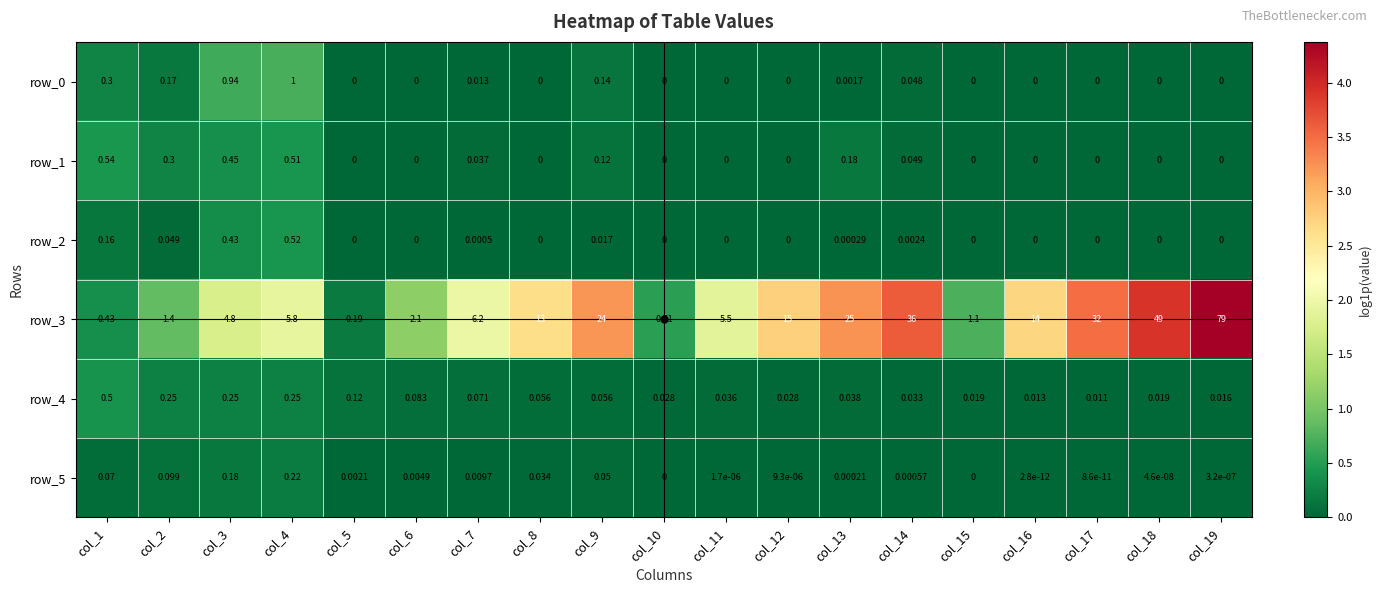

Is the value of row_3 at col_12 greater than the value of row_2 at col_3?

Yes